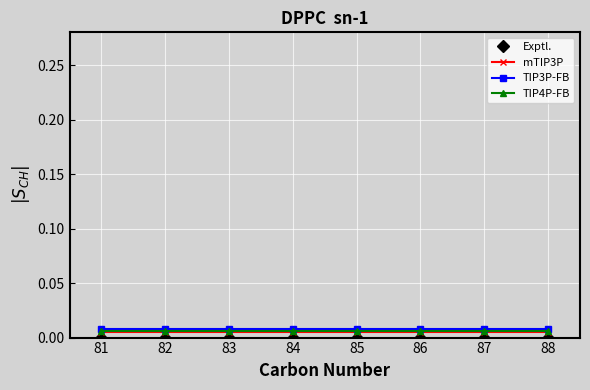

True or false: TIP3P-FB and mTIP3P intersect in this chart.

False